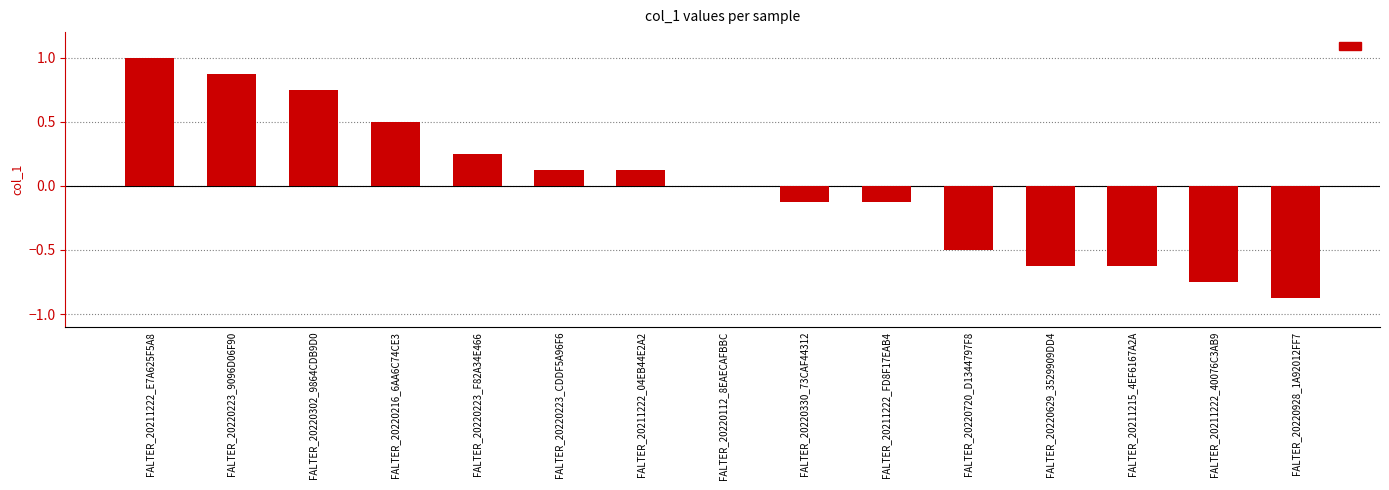

How many series are shown in this chart?

1